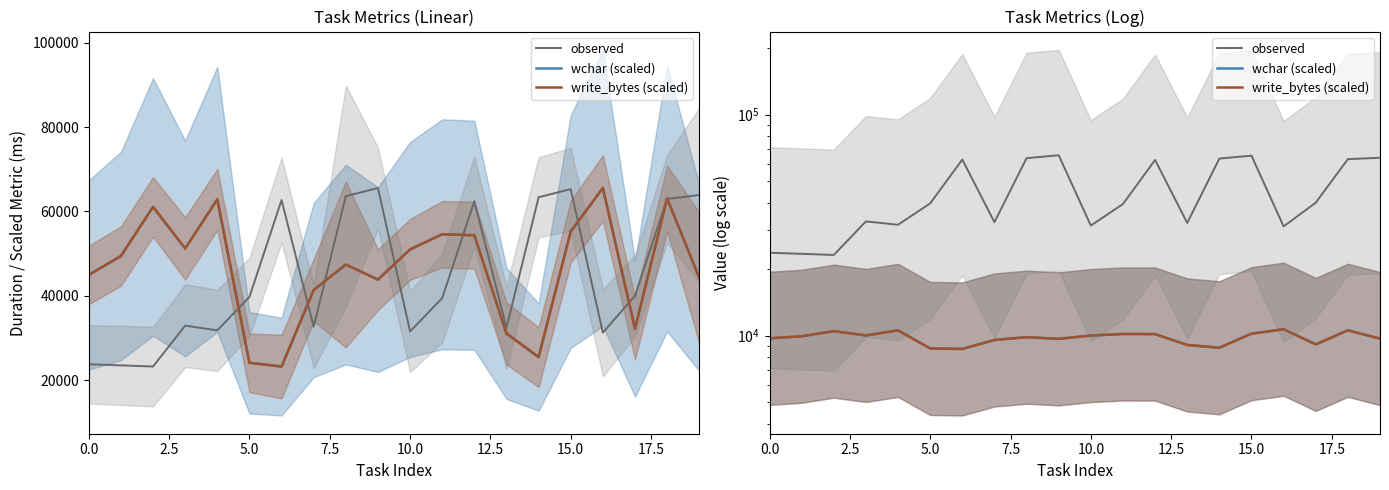

What is the difference between the maximum and minimum values in the write_bytes (scaled) series?

1981.8